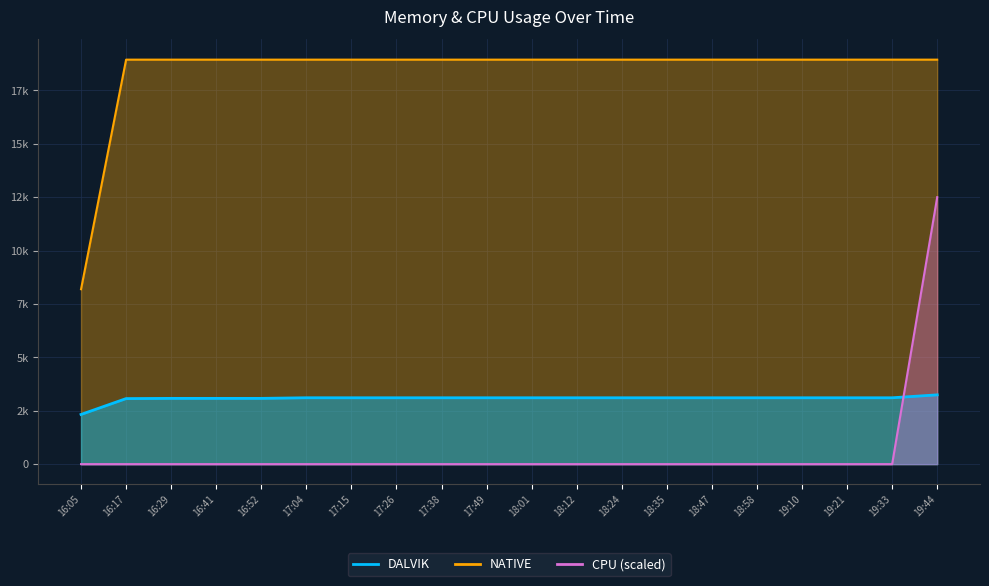

Which label corresponds to the largest value in the chart?

16:17